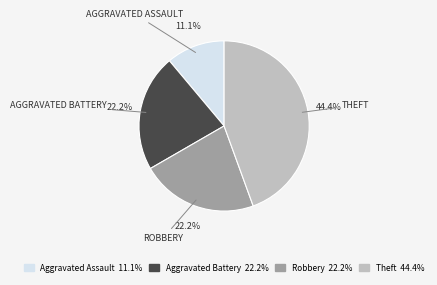

Does any single category account for the majority?

No